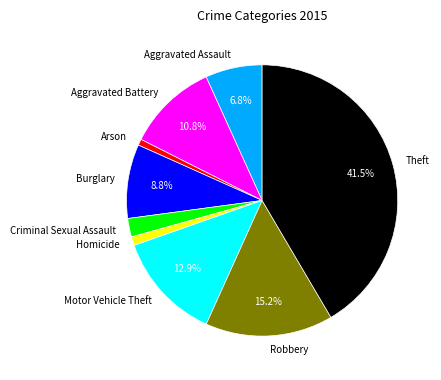

Is there any slice that represents more than half of the pie?

No